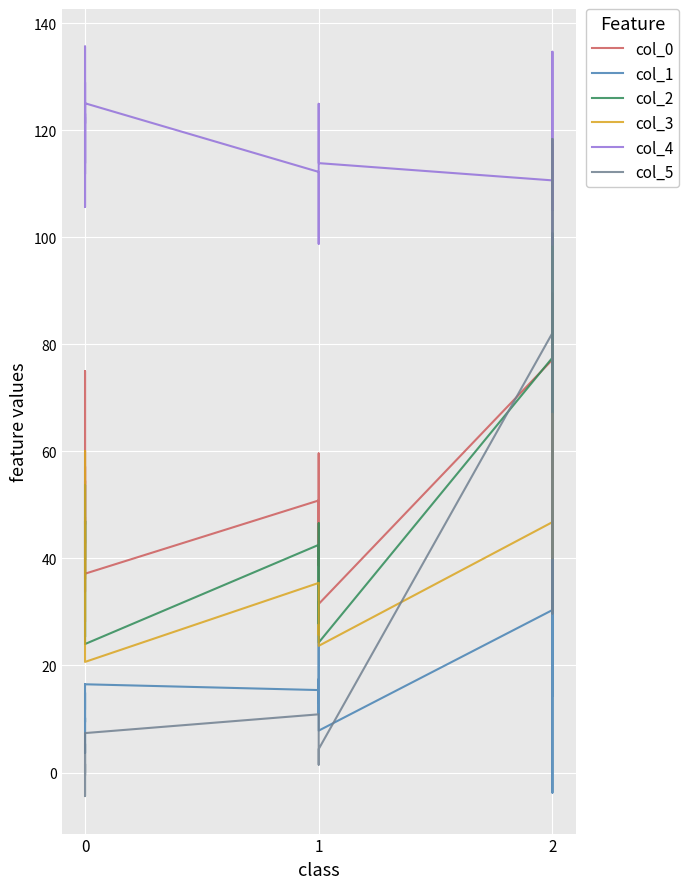

What are all the series names shown in the legend?

col_0, col_1, col_2, col_3, col_4, col_5